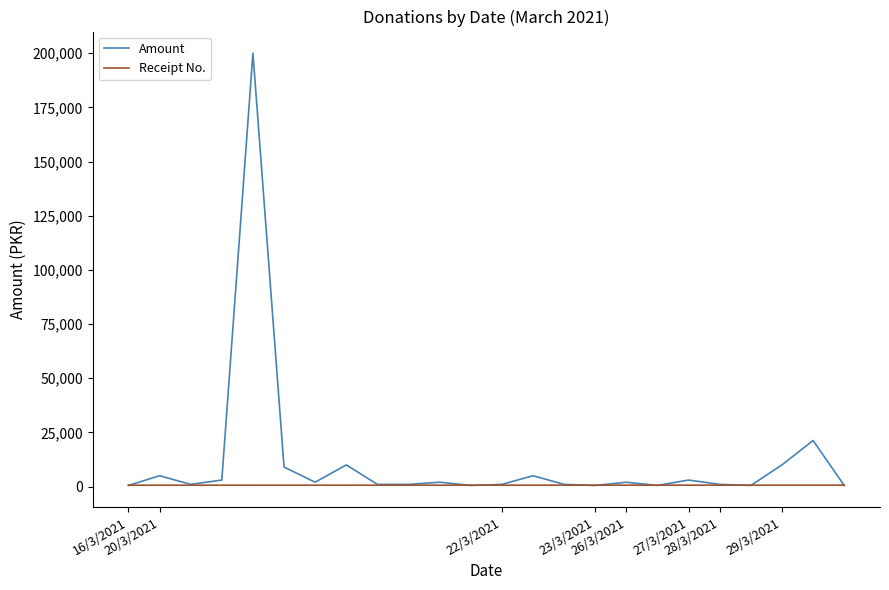

Which series has the widest spread of values?

Amount